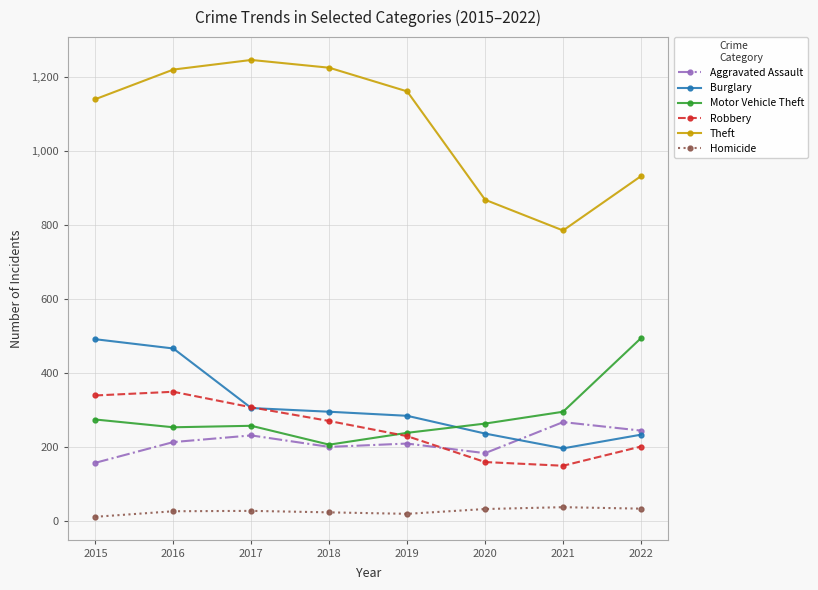

True or false: Burglary and Theft cross at least once.

False